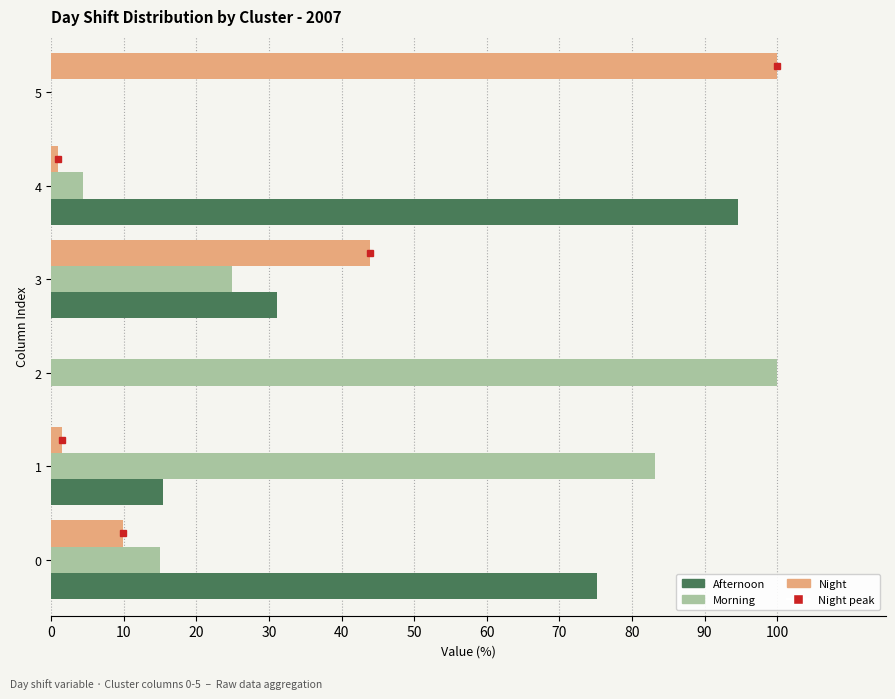

The value of Afternoon at 4 is 94.7. True or false?

True